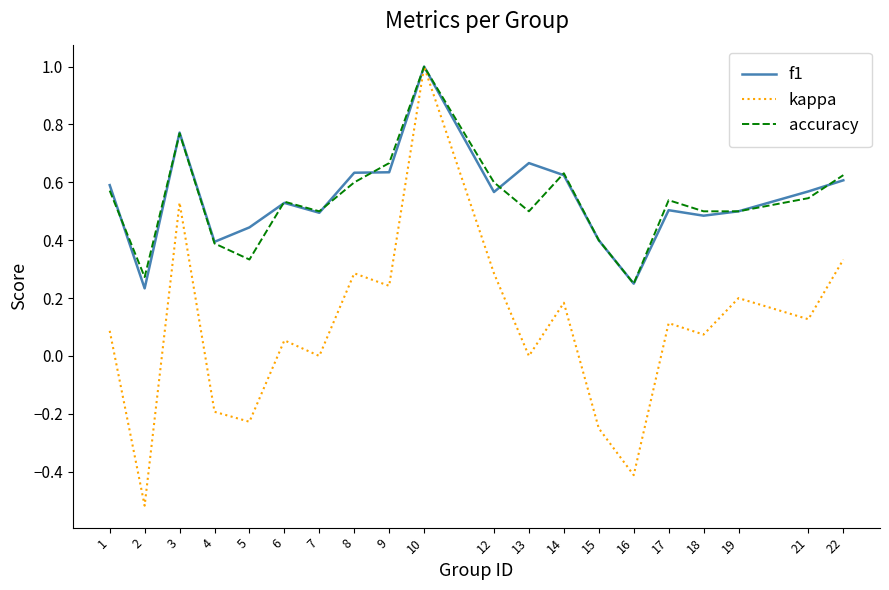

What is the total value across all series at 1?

1.2